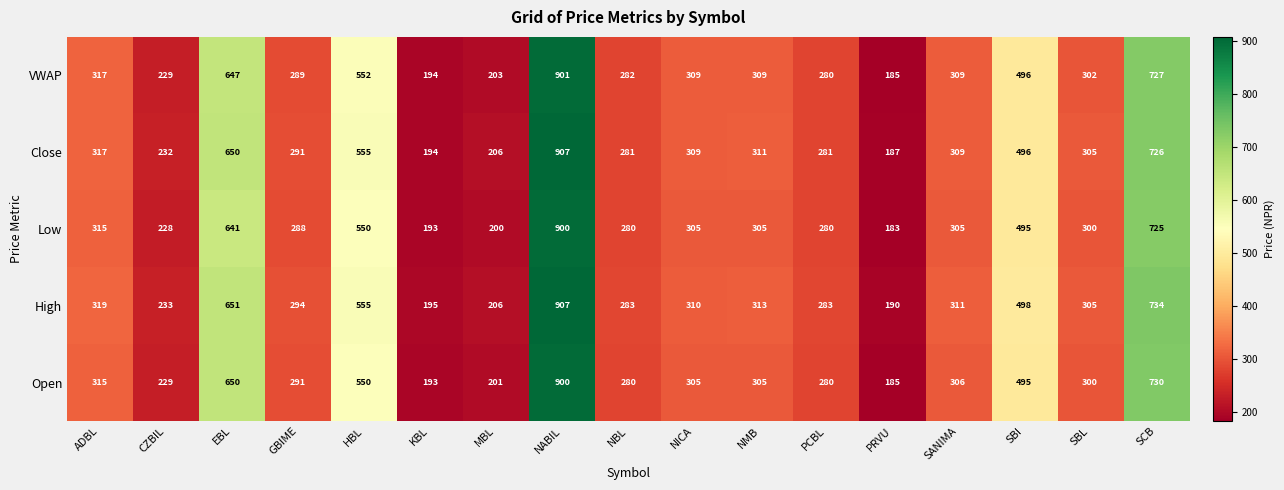

At how many categories does at least one series exceed 554?

4